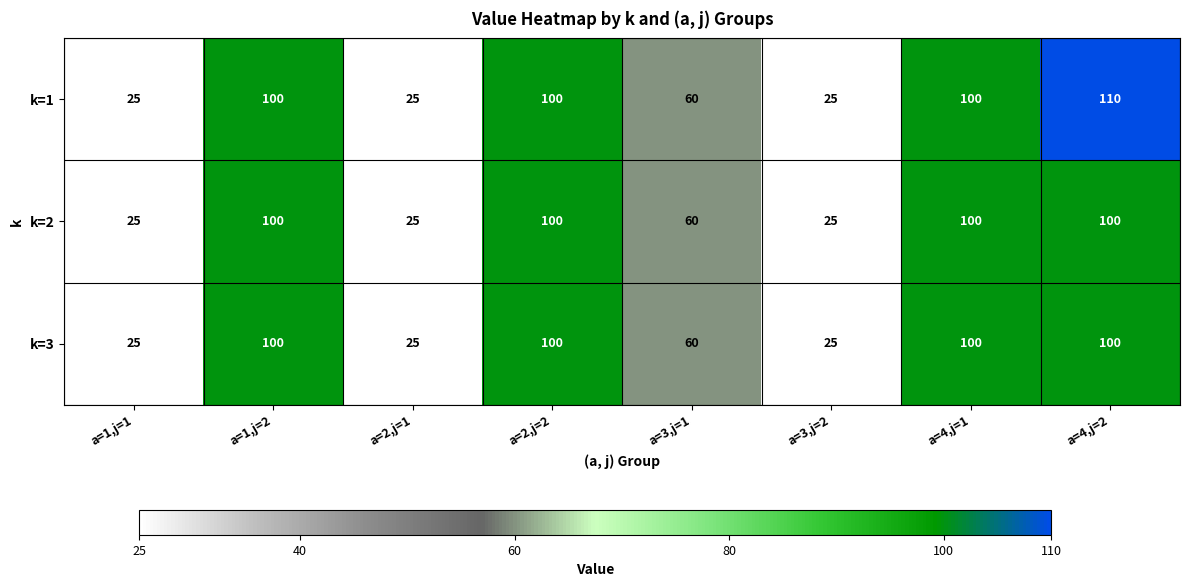

The value of k=3 at a=4,j=2 is 178. True or false?

False